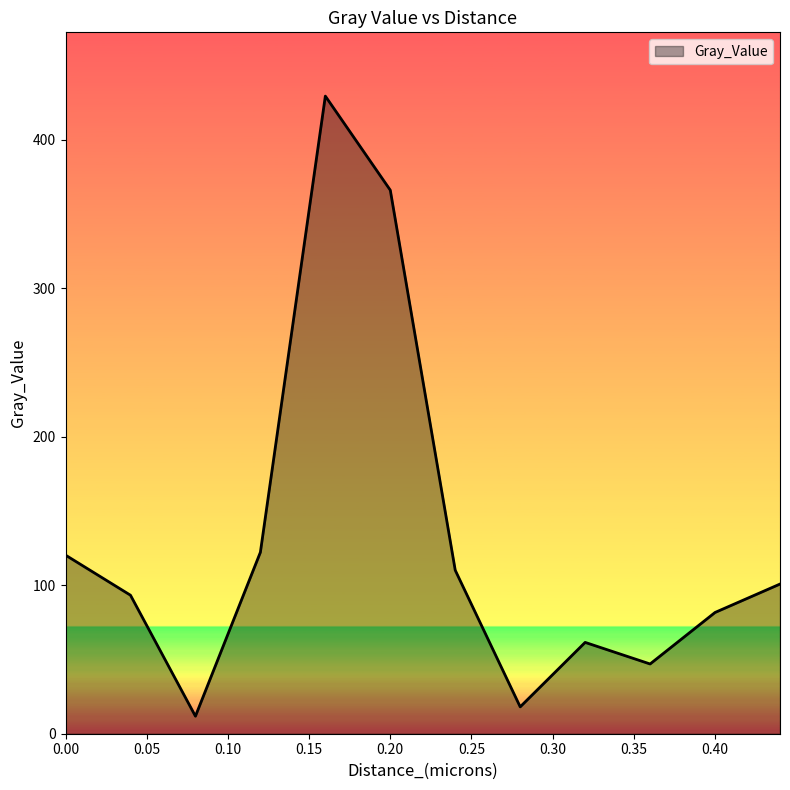

What is the smallest value displayed?

11.8